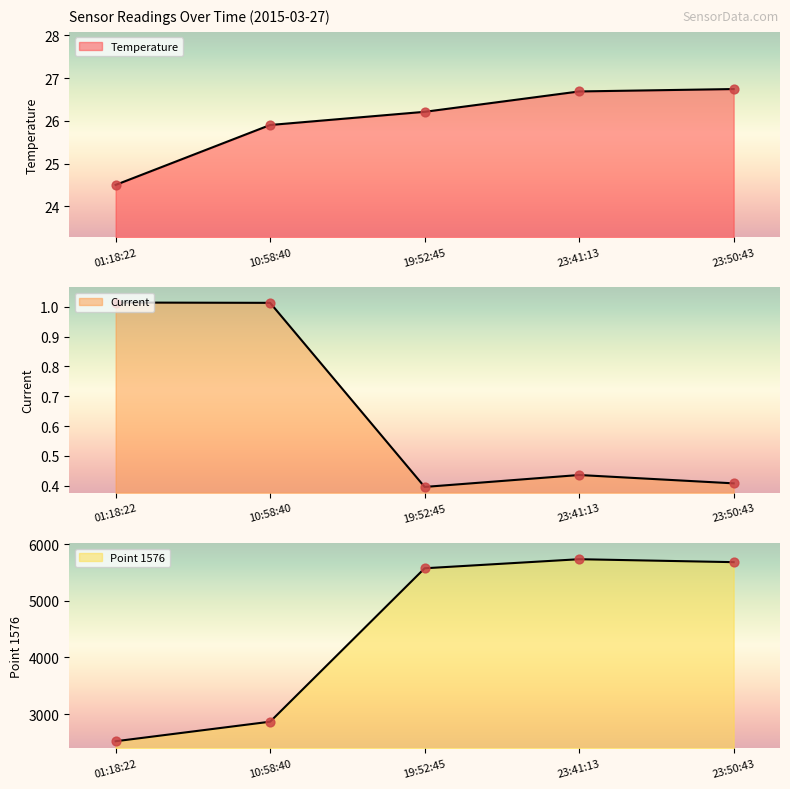

Which series reaches the minimum Y coordinate?

Current